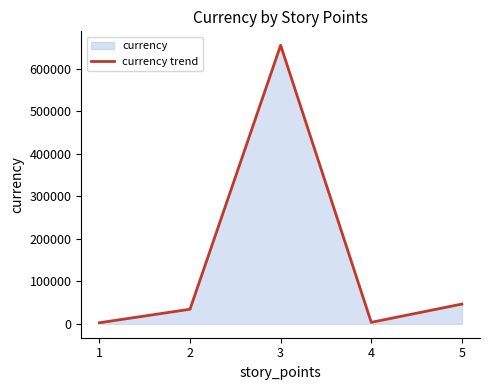

What is the average value?

148421